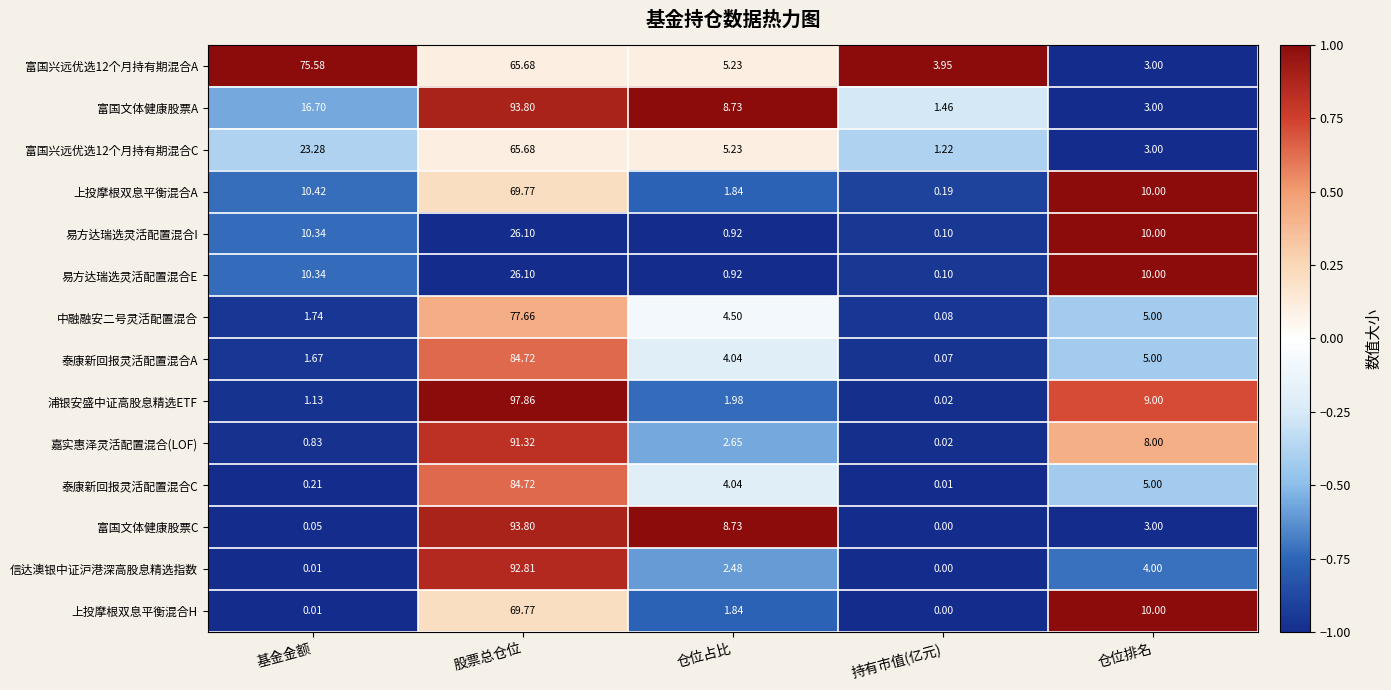

Where does the 易方达瑞选灵活配置混合E series first go above 10?

基金金额